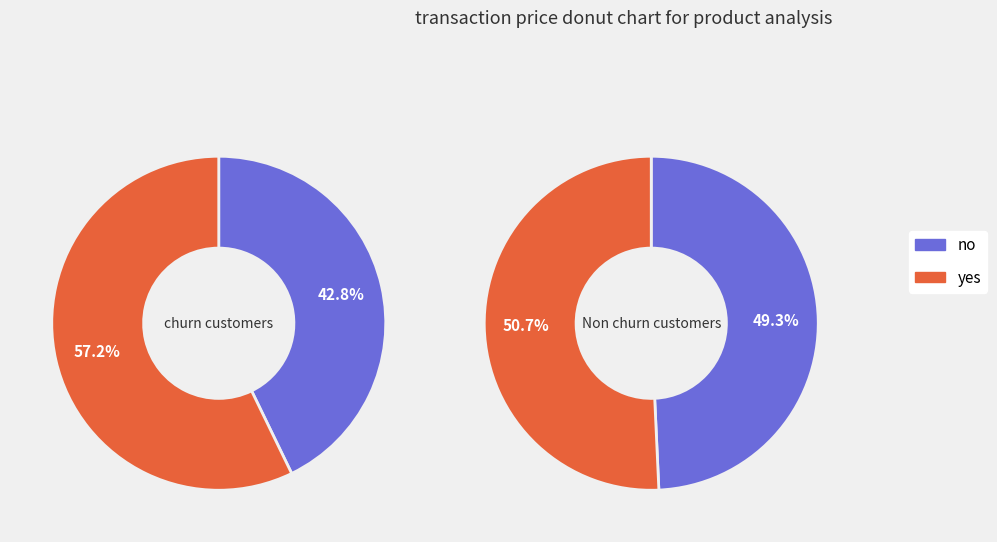

Rank the series by their maximum value, from highest to lowest.

yes, no